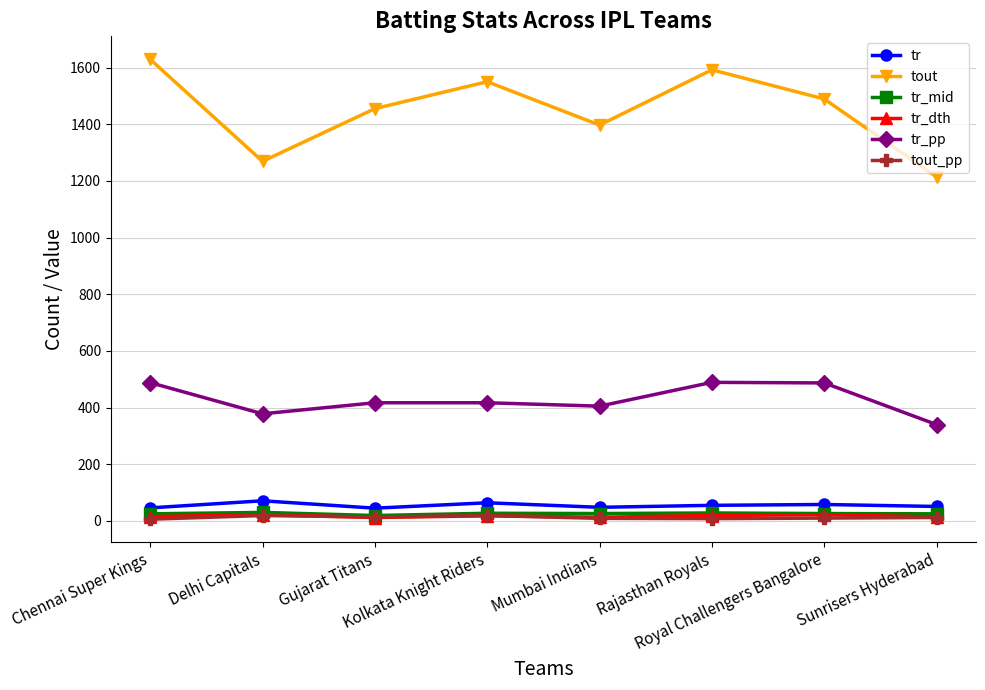

True or false: tr_pp and tout cross at least once.

False